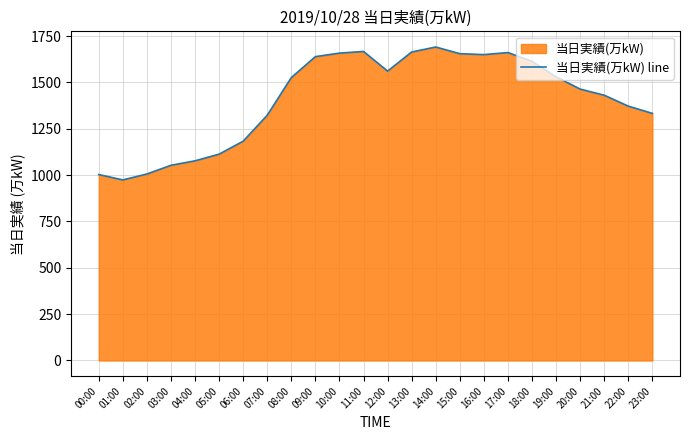

Rank the categories by value from lowest to highest.

01:00, 00:00, 02:00, 03:00, 04:00, 05:00, 06:00, 07:00, 23:00, 22:00, 21:00, 20:00, 08:00, 19:00, 12:00, 18:00, 09:00, 16:00, 15:00, 10:00, 17:00, 13:00, 11:00, 14:00